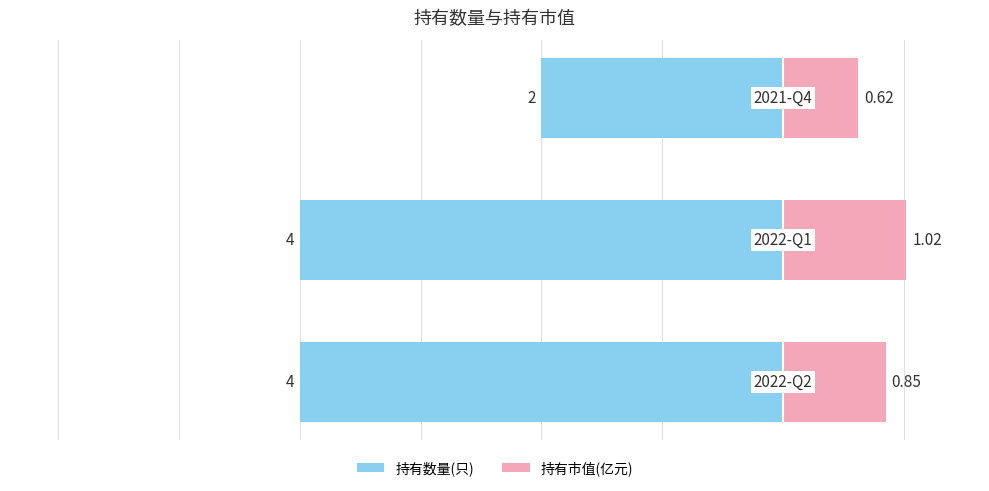

Reading left to right, transcribe all the data shown in this chart.

持有数量(只): 0=-4.0	1=-4.0	2=-2.0
持有市值(亿元): 0=0.8	1=1.0	2=0.6